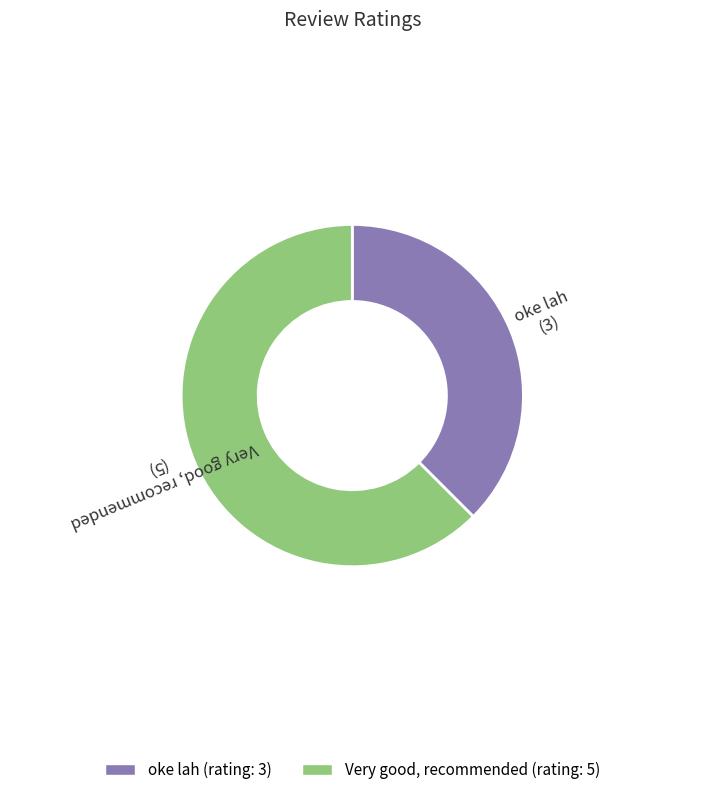

Which slice is the smallest?

oke lah